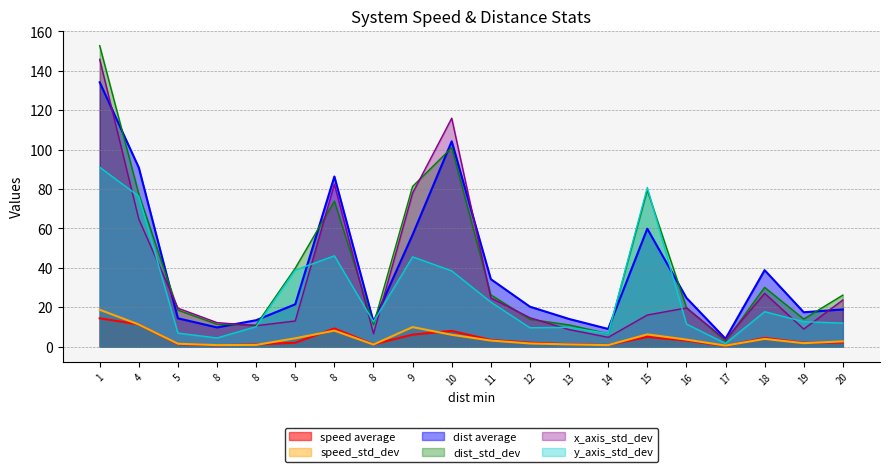

What are all the series names shown in the legend?

speed average, speed_std_dev, dist average, dist_std_dev, x_axis_std_dev, y_axis_std_dev